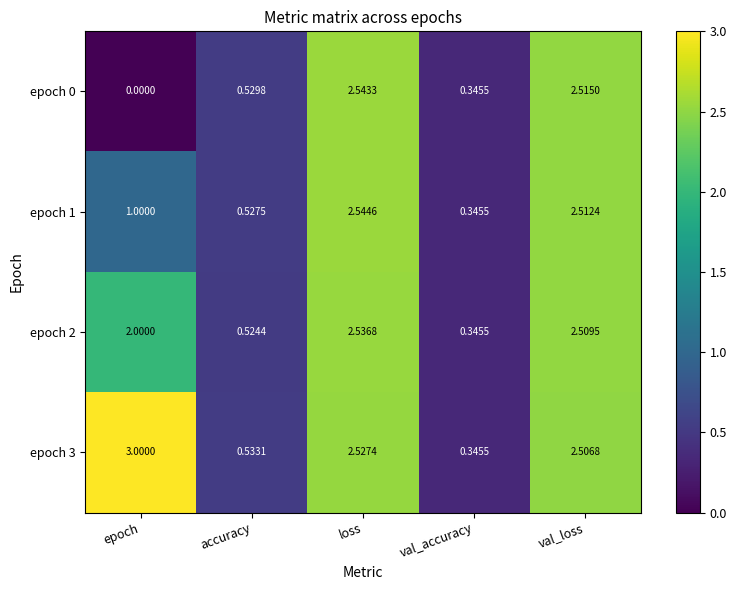

At which category is the sum across all series the highest?

loss